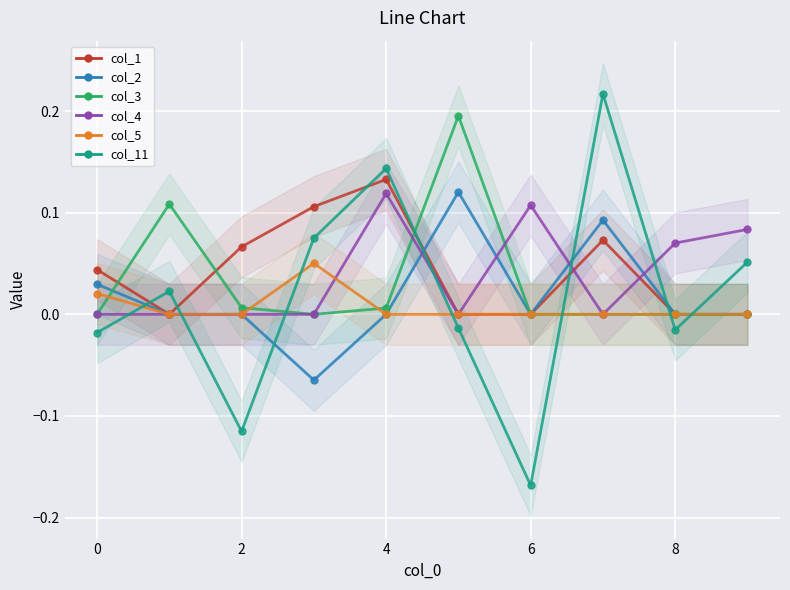

Which series ends up on top after the final intersection of col_11 and col_5?

col_11